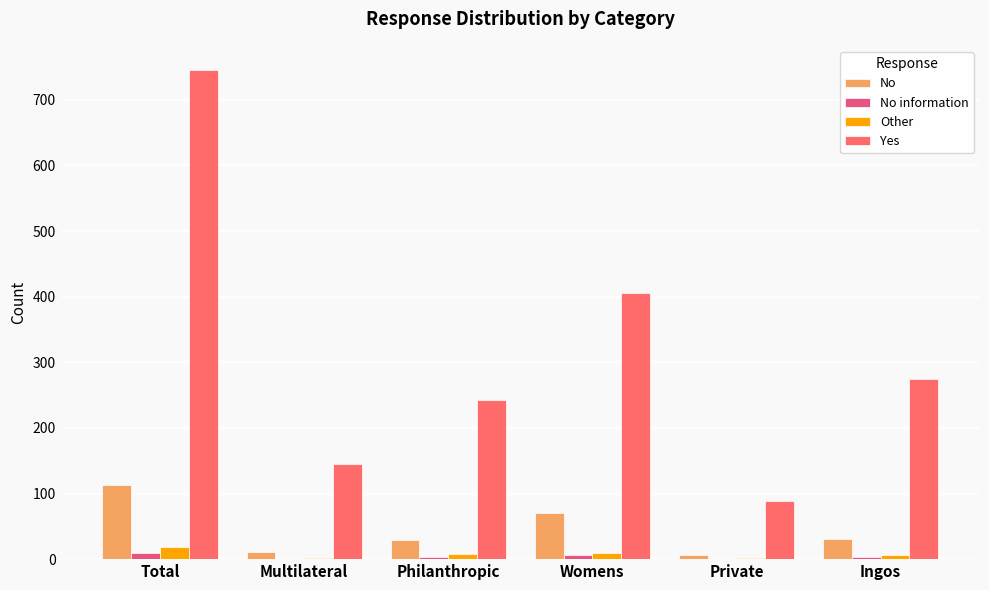

The value of Other at Womens is 14. True or false?

False